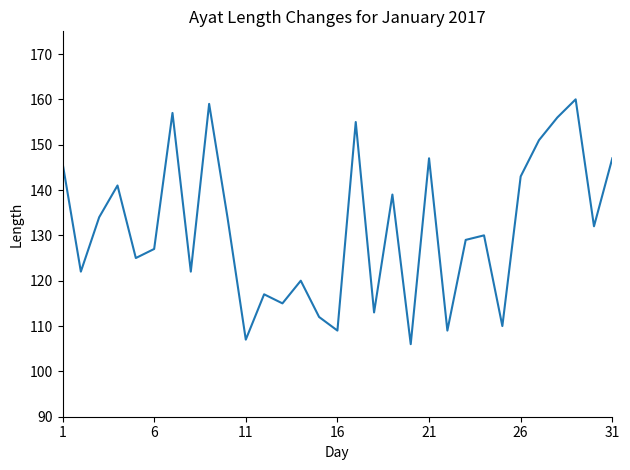

What is the sum of all values?

4074